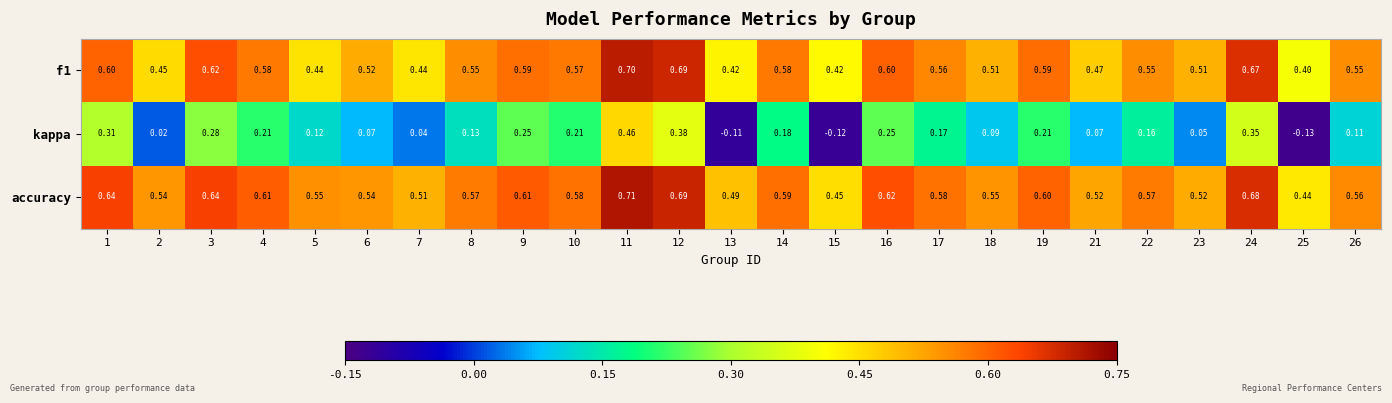

Which series has the largest total across all categories?

accuracy